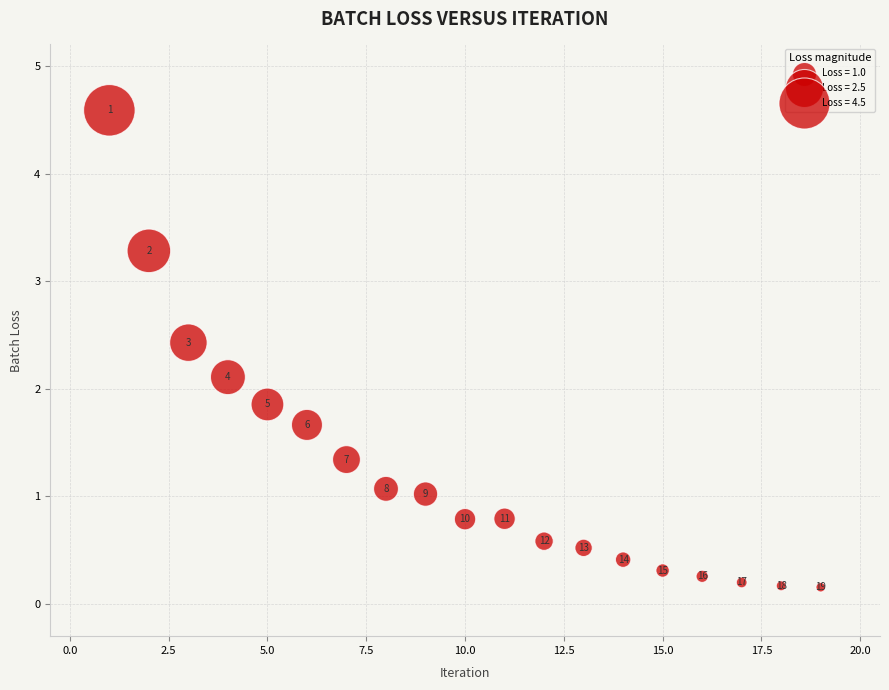

What is the range of Y values (max minus min)?

4.4